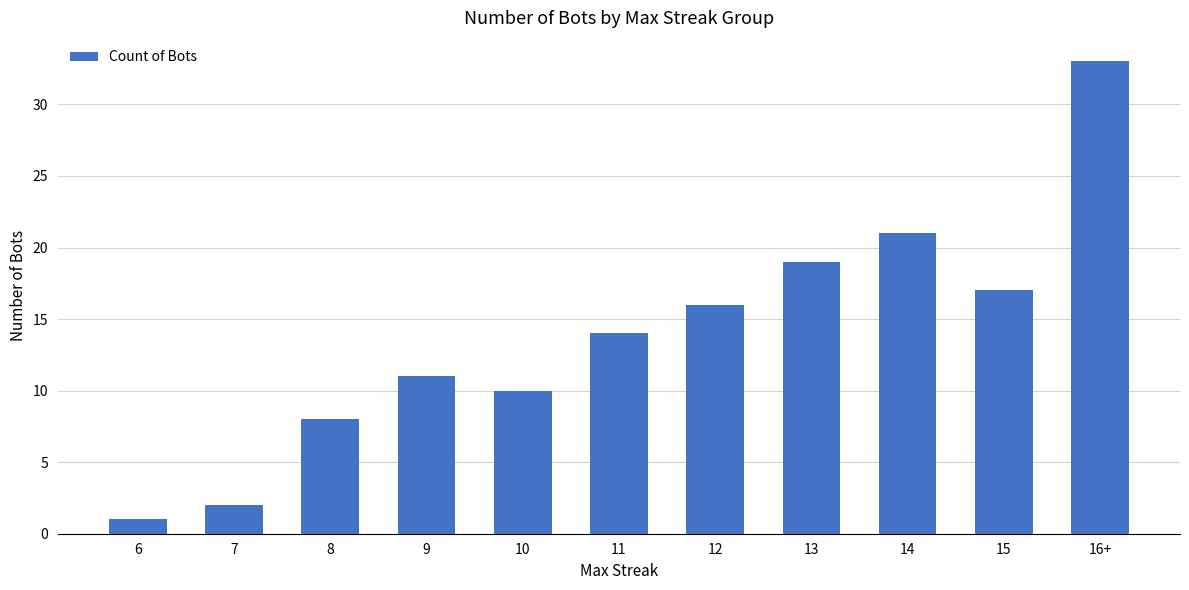

List the labels in order of value, largest first.

16+, 14, 13, 15, 12, 11, 9, 10, 8, 7, 6